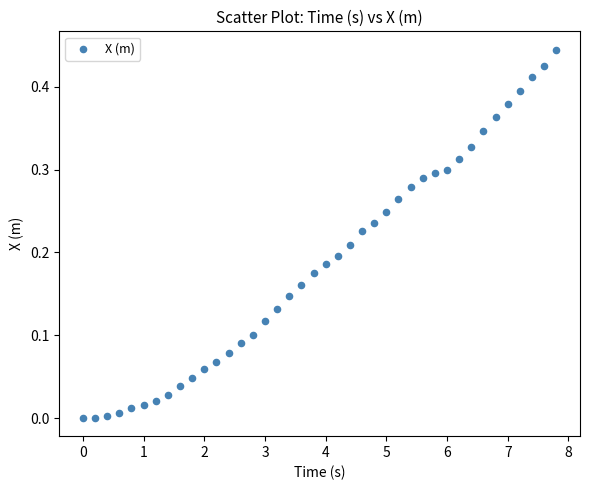

What is the range of X values (max minus min)?

7.8